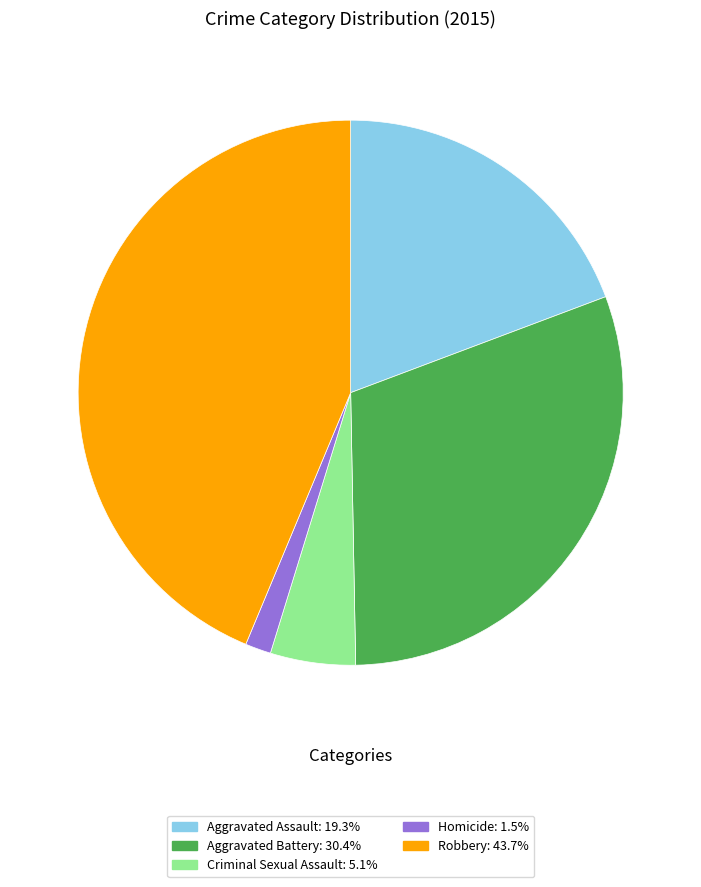

Rank the categories by value from lowest to highest.

Homicide, Criminal Sexual Assault, Aggravated Assault, Aggravated Battery, Robbery